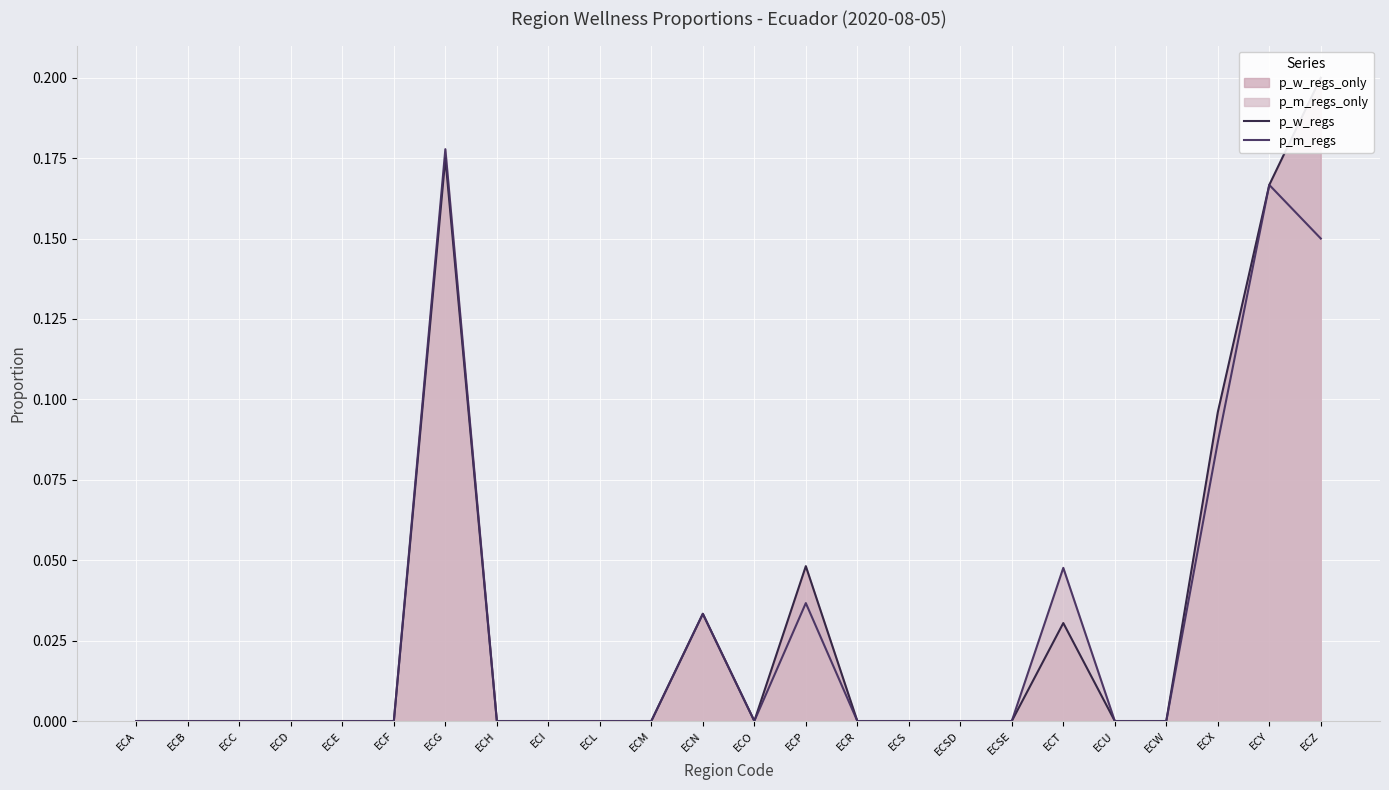

Between ECM and ECW, which series saw the biggest shift?

p_w_regs